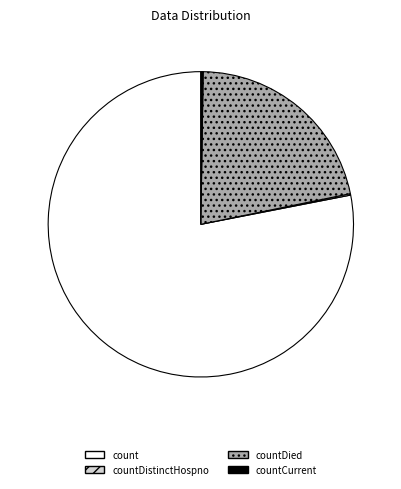

Which category has the biggest portion of the pie?

count